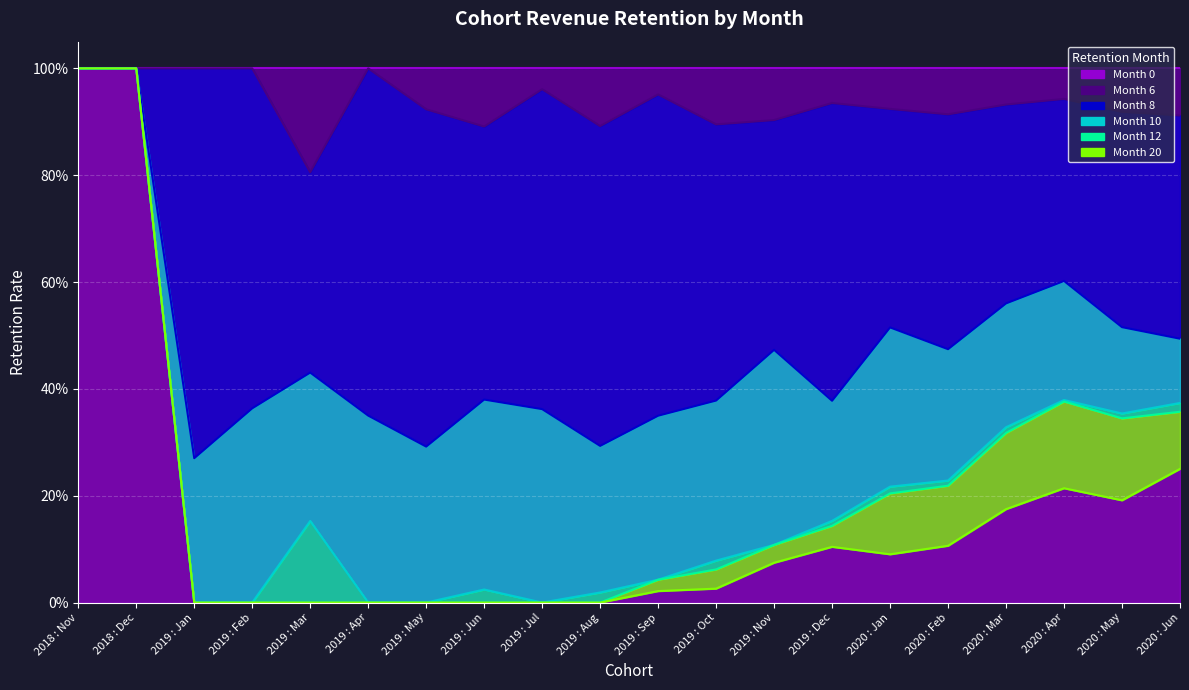

Rank the series at 2020 : Apr from lowest to highest value.

Month 20, Month 12, Month 10, Month 8, Month 6